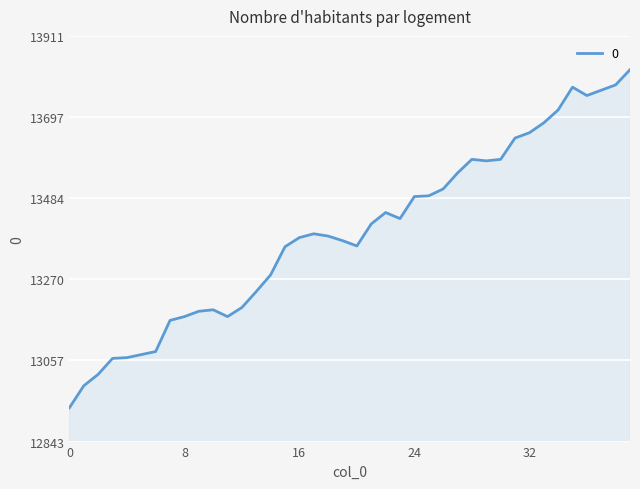

What is the maximum value shown in the chart?

13822